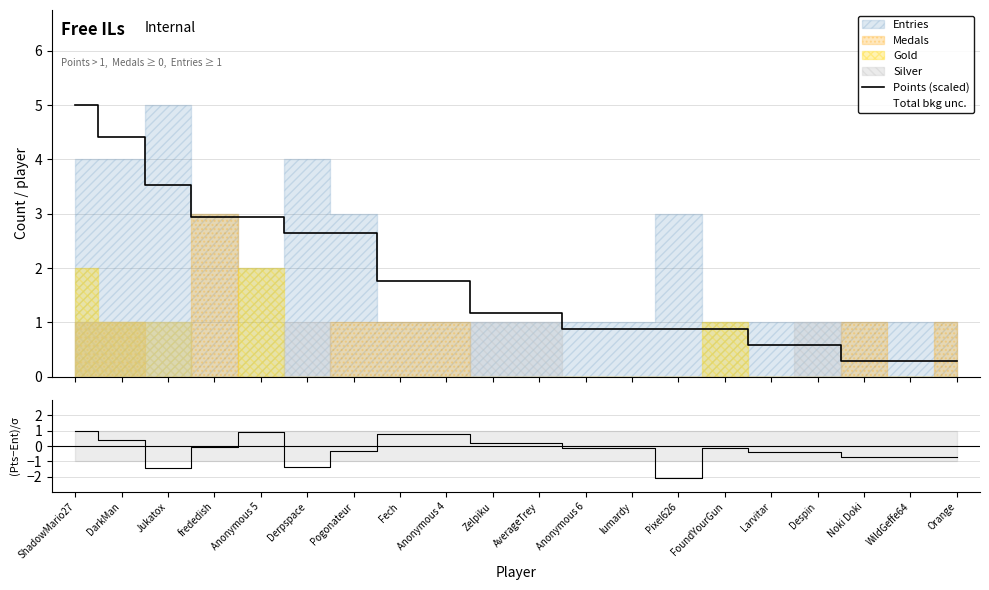

What is the difference between the maximum and minimum values in the Points (scaled) series?

4.7